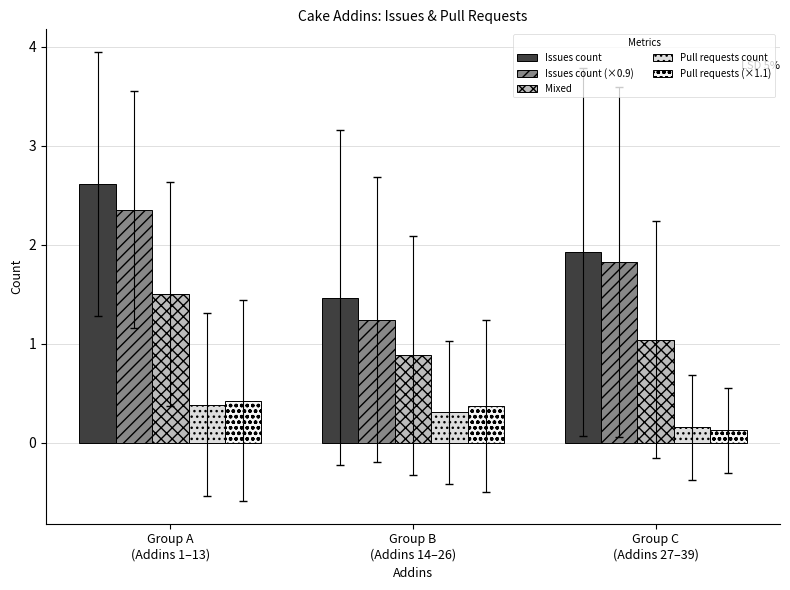

Reading left to right, transcribe all the data shown in this chart.

Issues count: 2.6	1.5	1.9
Issues count (×0.9): 2.4	1.2	1.8
Mixed: 1.5	0.9	1.0
Pull requests count: 0.4	0.3	0.2
Pull requests (×1.1): 0.4	0.4	0.1